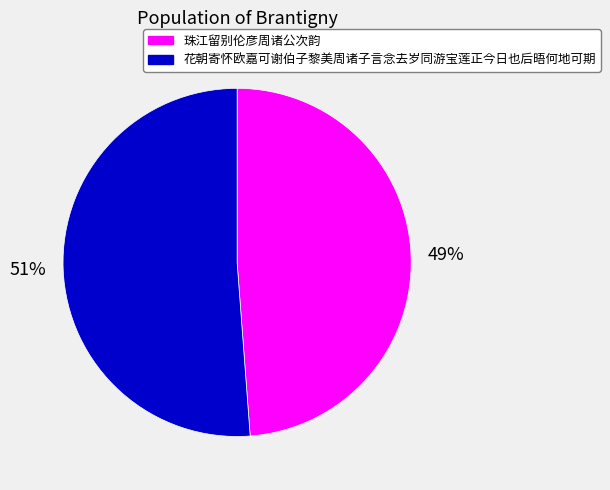

Is it true that 花朝寄怀欧嘉可谢伯子黎美周诸子言念去岁同游宝莲正今日也后晤何地可期 is 45% of the pie?

False